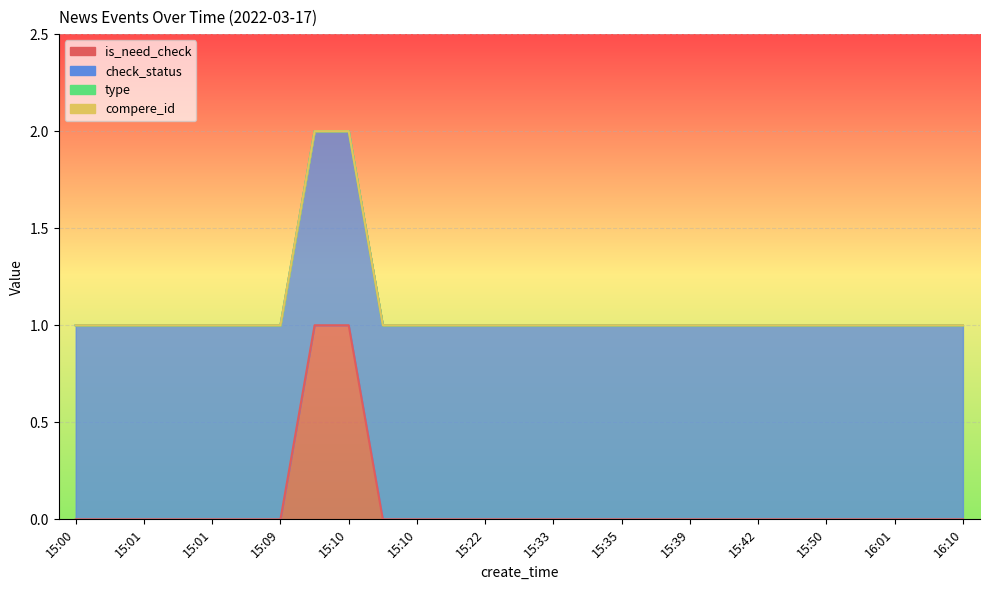

What is the maximum value for check_status?

1